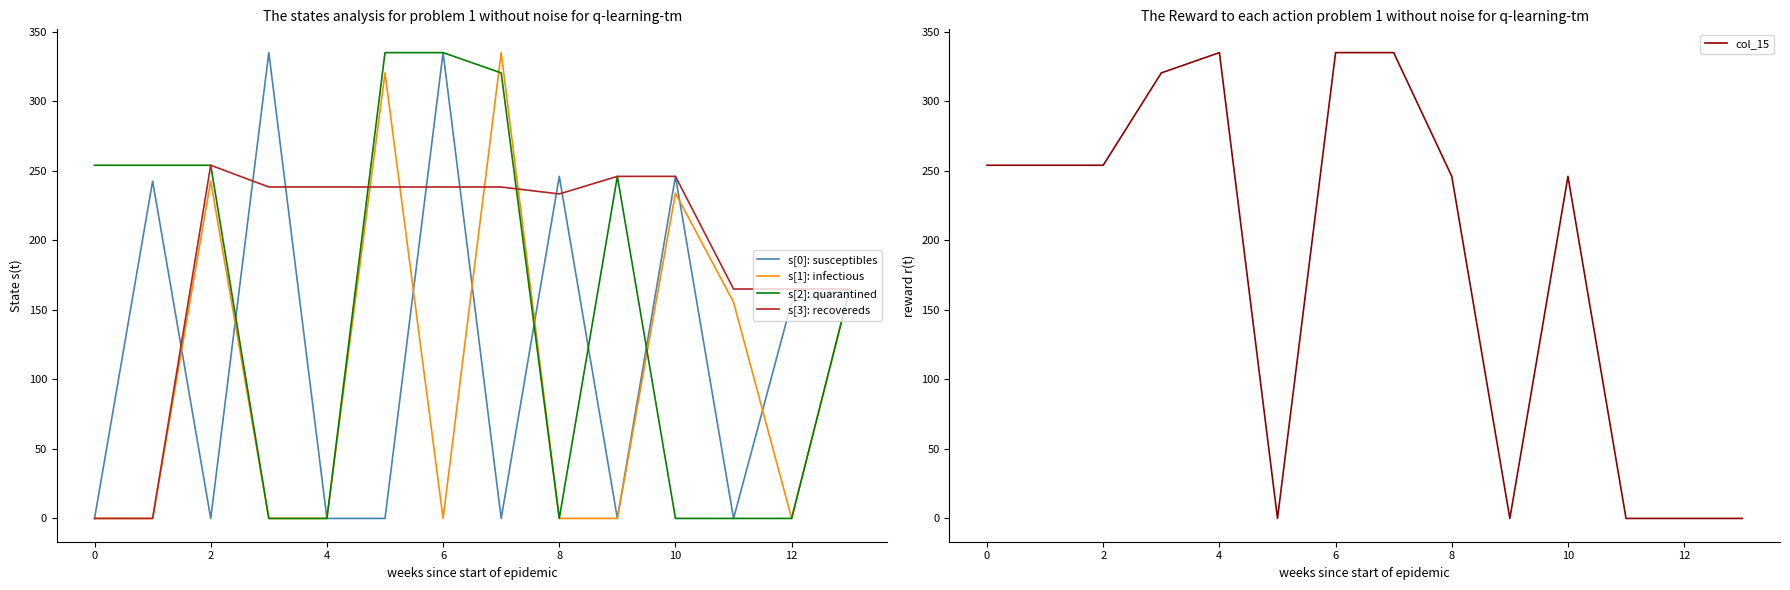

In col_15, how many points are lower than both neighbors (excluding endpoints)?

2